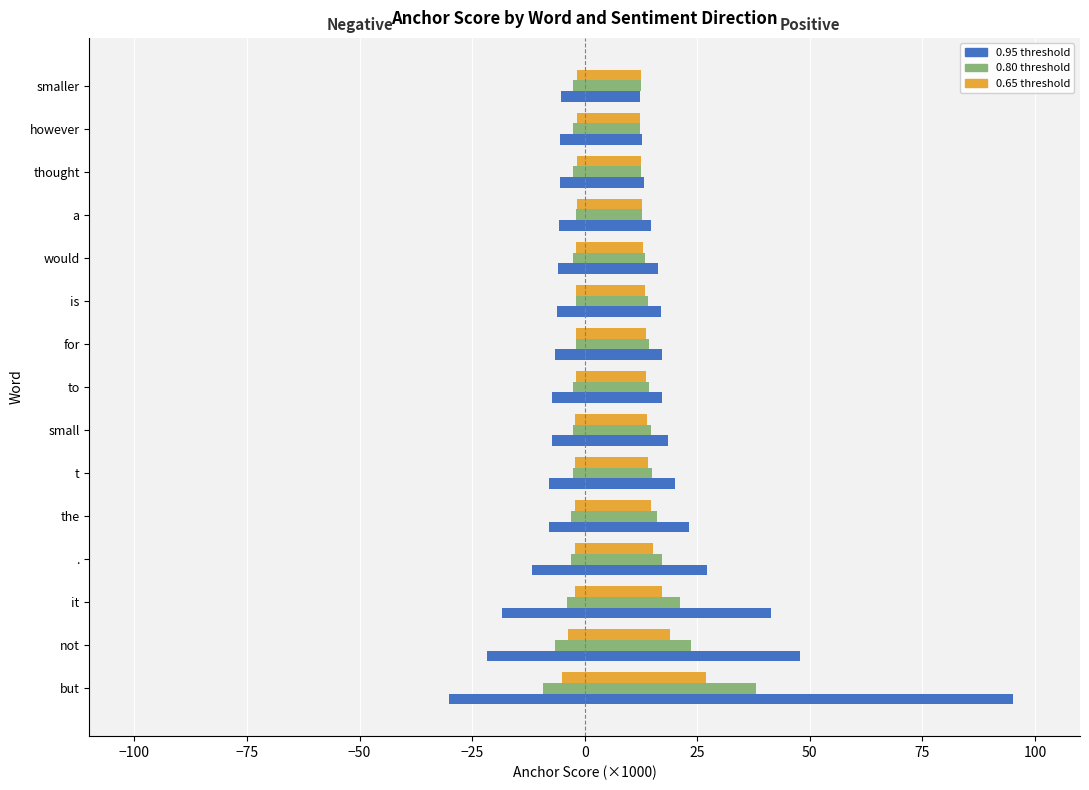

Count the number of categories in the chart.

15